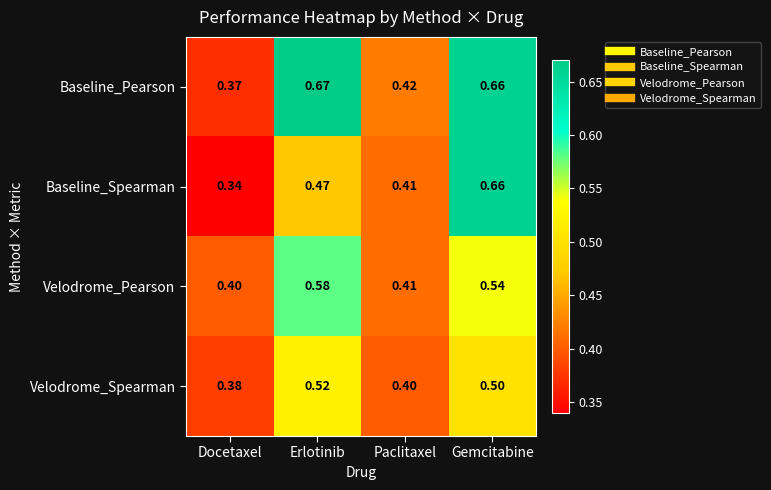

Which series has the largest total across all categories?

Baseline_Pearson